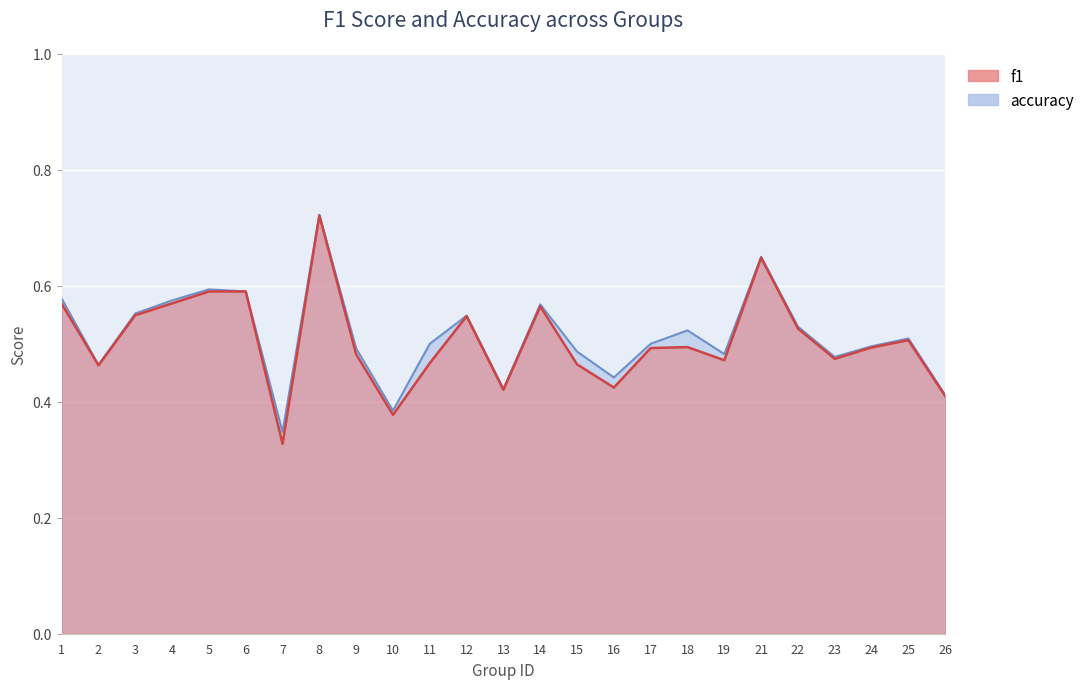

Rank the series at 13 from highest to lowest value.

accuracy, f1